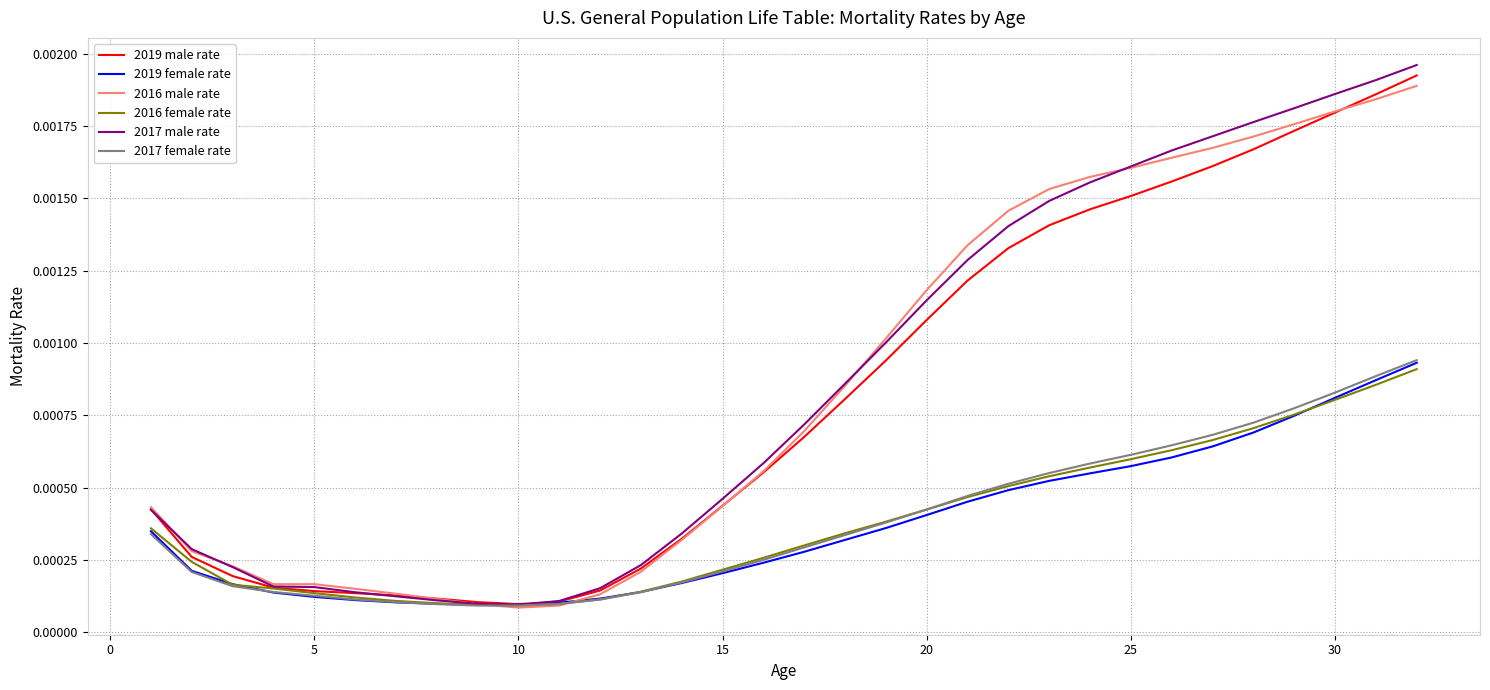

Count the 2019 female rate values in the range 0 to 1.

32